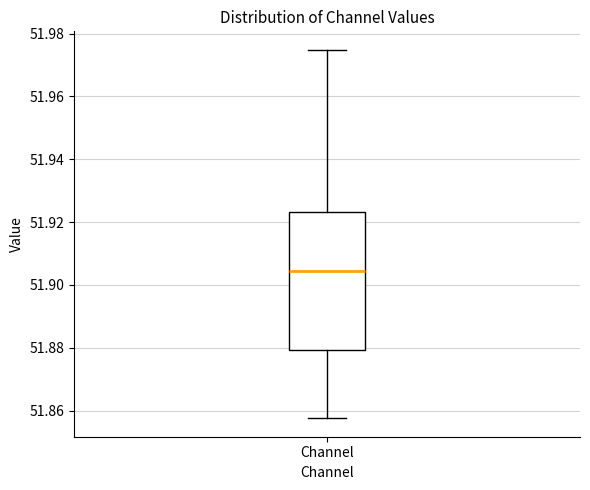

Transcribe this box plot: give where the median line is, the range the box spans, and where the two whiskers end, as read against the y-axis. The values are not printed on the chart, so give them approximately, as read against the axis.

median 51.904, box 51.880 to 51.924, whiskers 51.858 to 51.974